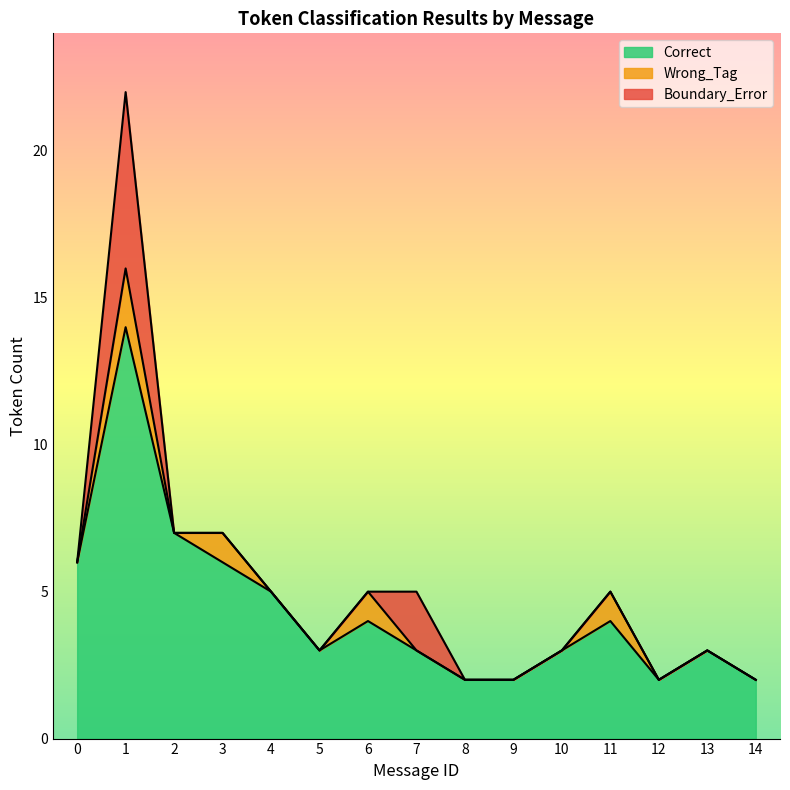

At 10, list the series in order from smallest to largest.

Wrong_Tag, Boundary_Error, Correct